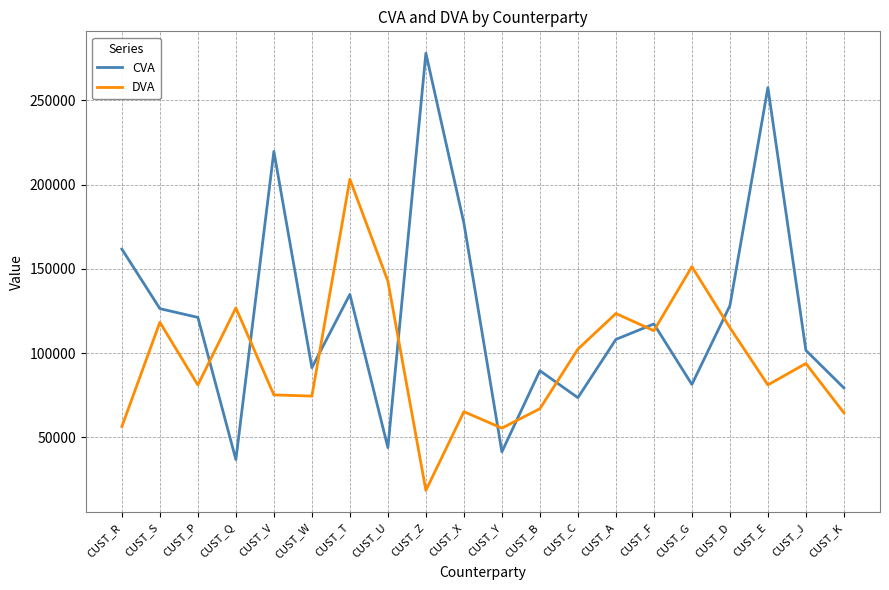

Is it true that CVA equals 89600.8 at CUST_B?

True